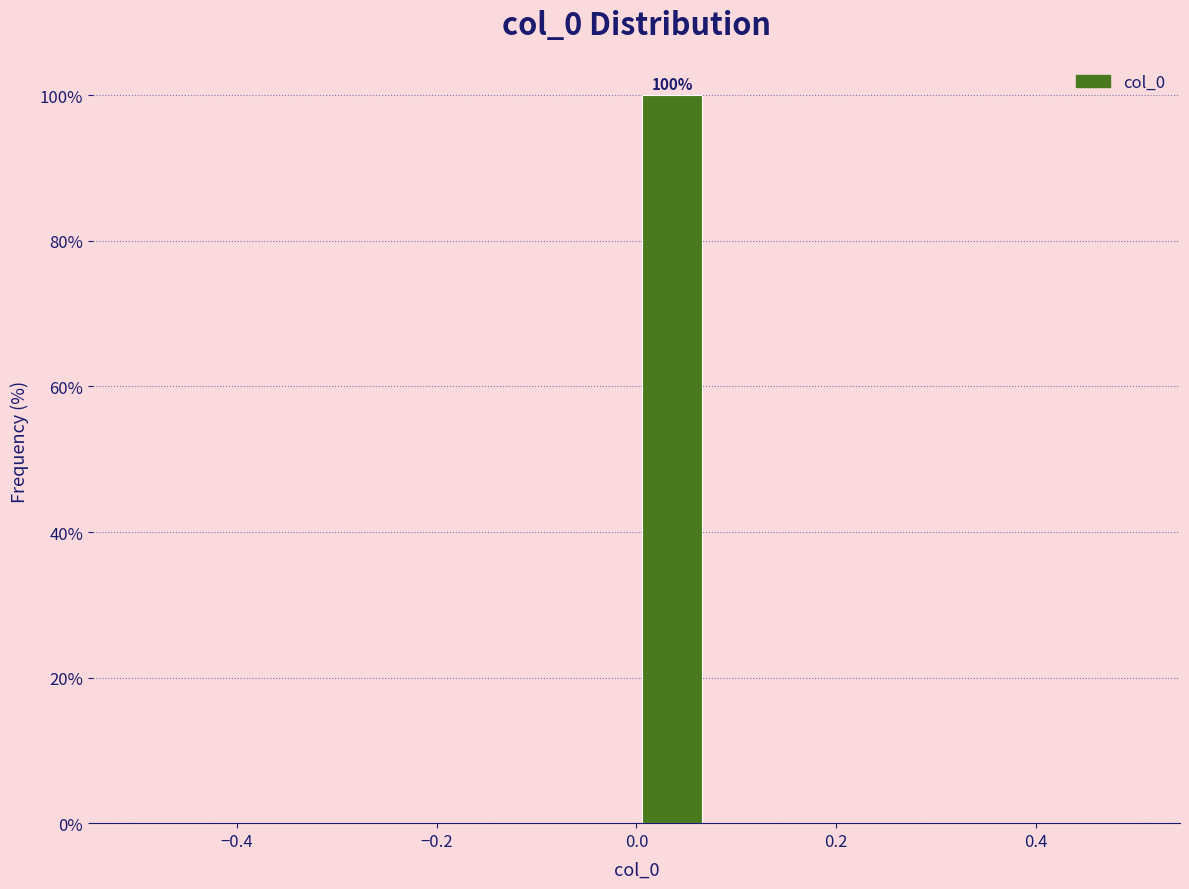

Around what value on the x-axis is the tallest bar? Give the approximate position of its centre, as read against the axis.

0.04